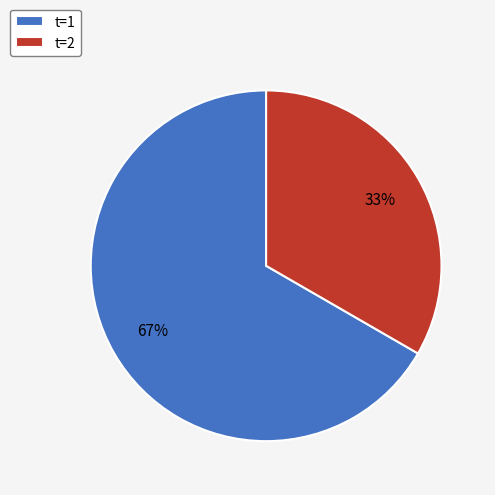

What percentage is the t=2 slice, to the nearest percent?

33%